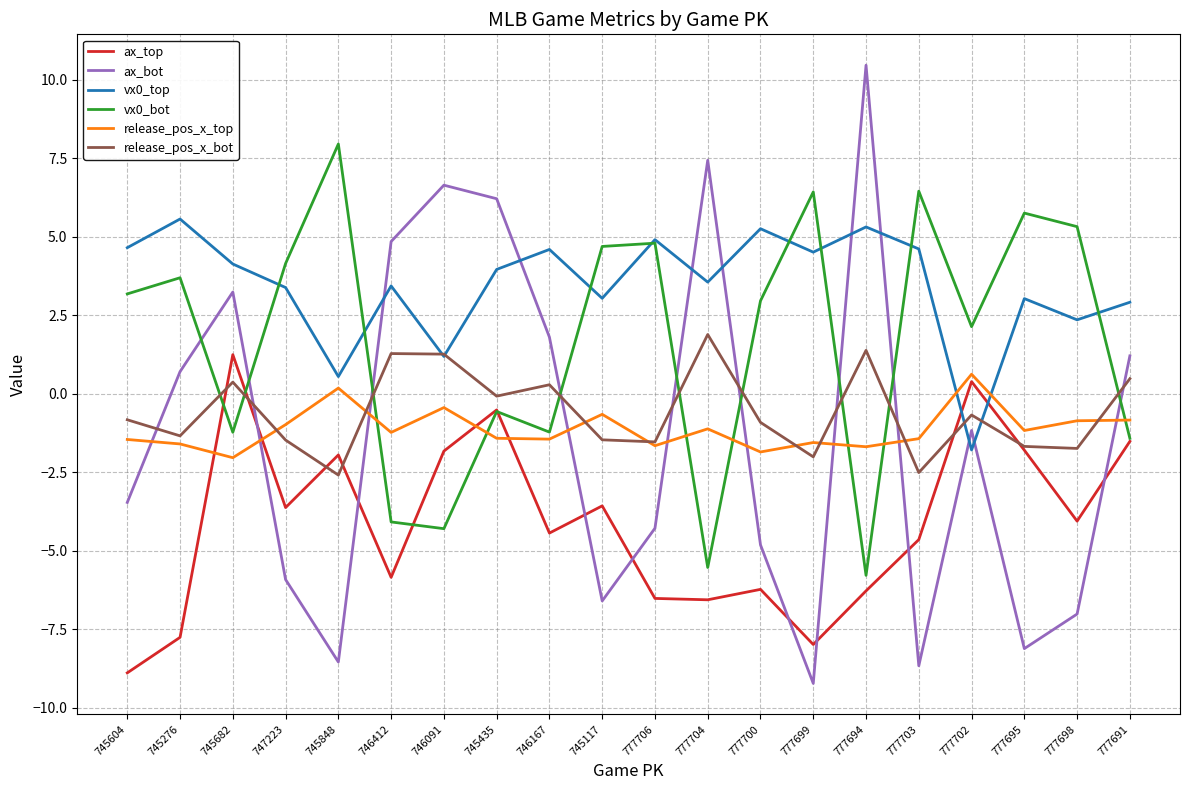

Rank the series by their maximum value, from lowest to highest.

release_pos_x_top, ax_top, release_pos_x_bot, vx0_top, vx0_bot, ax_bot